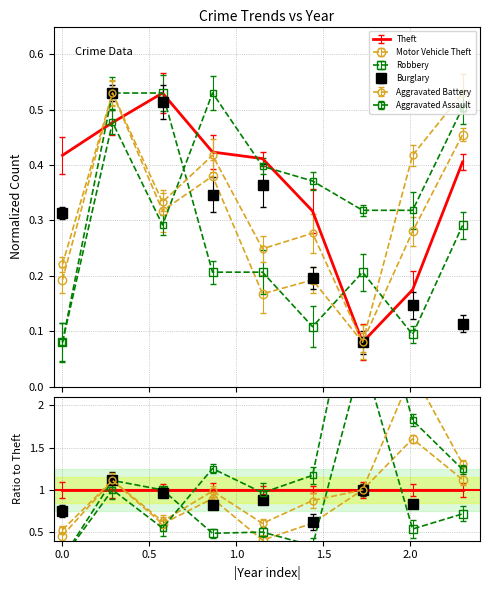

How many lines are shown in the chart?

6